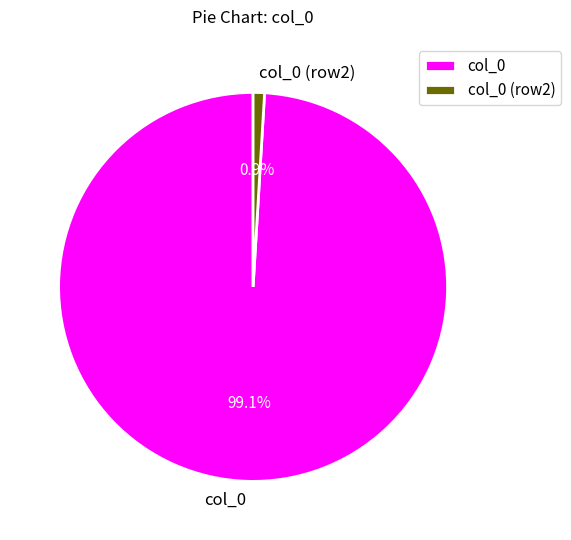

Is it true that col_0 is 92% of the pie?

False